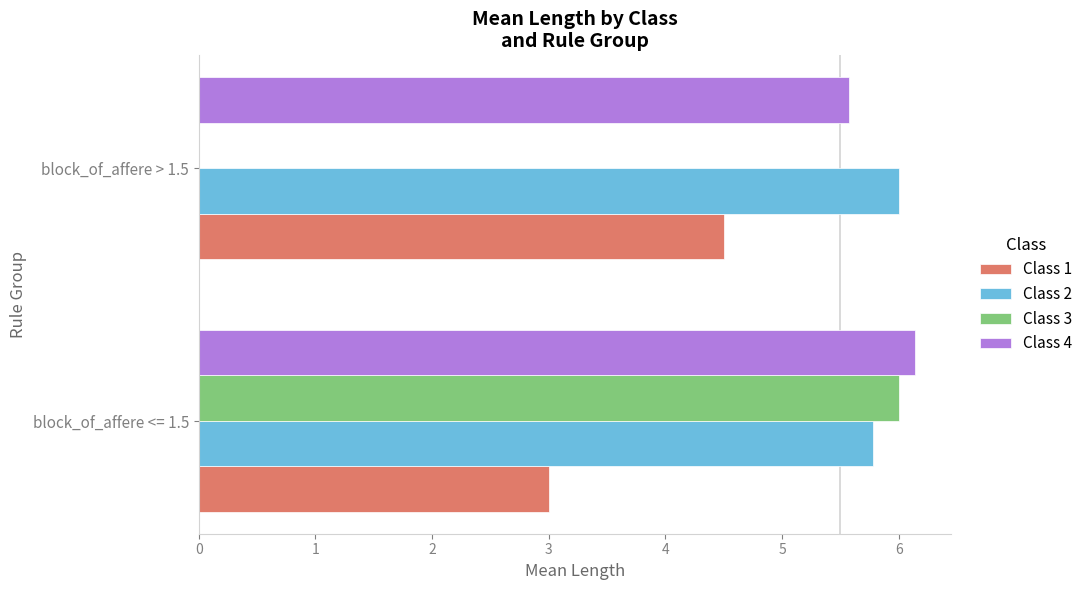

At which label does Class 1 reach its peak?

block_of_affere > 1.5